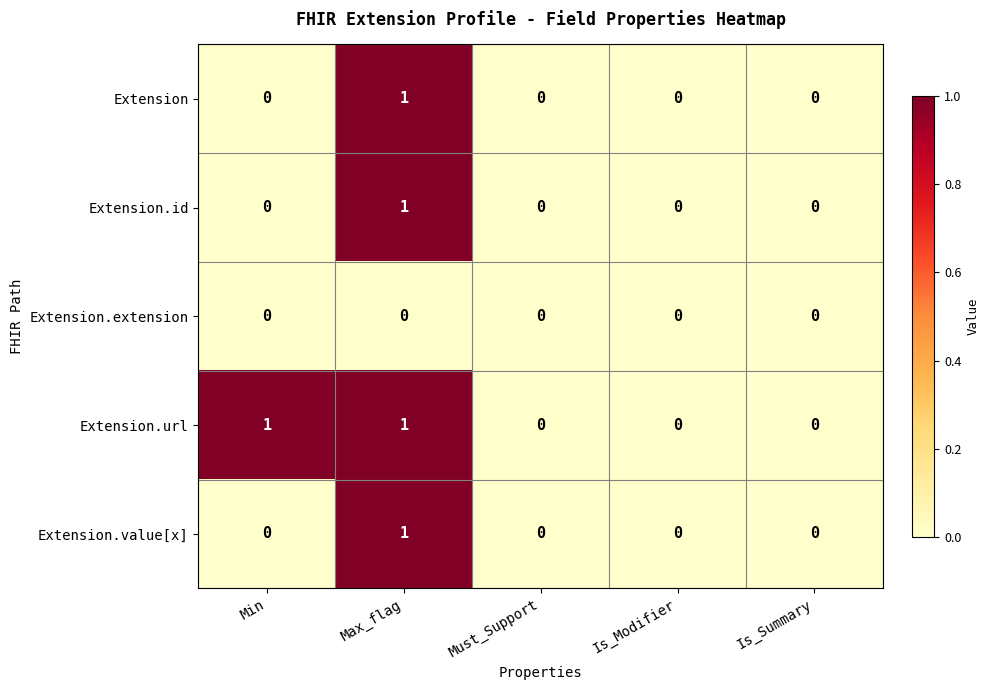

Is it true that Extension.id equals 1 at Max_flag?

True